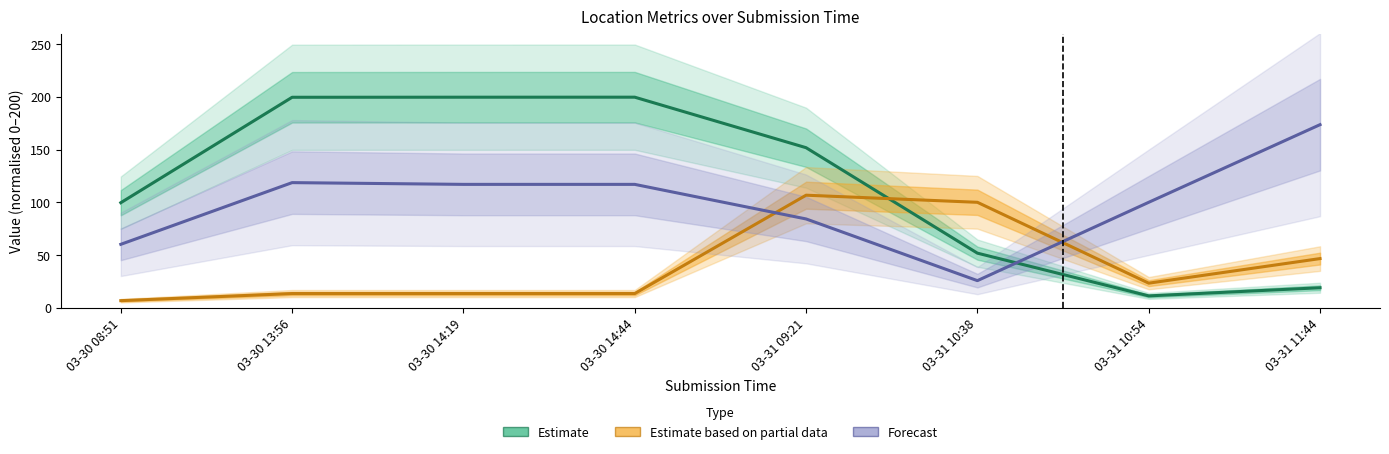

Between 03-31 09:21 and 03-31 11:44, which series saw the biggest shift?

Estimate